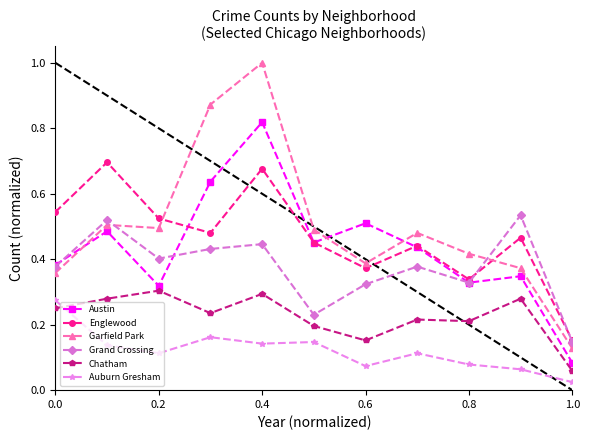

True or false: Grand Crossing has more than 2 points higher than both neighbors.

True